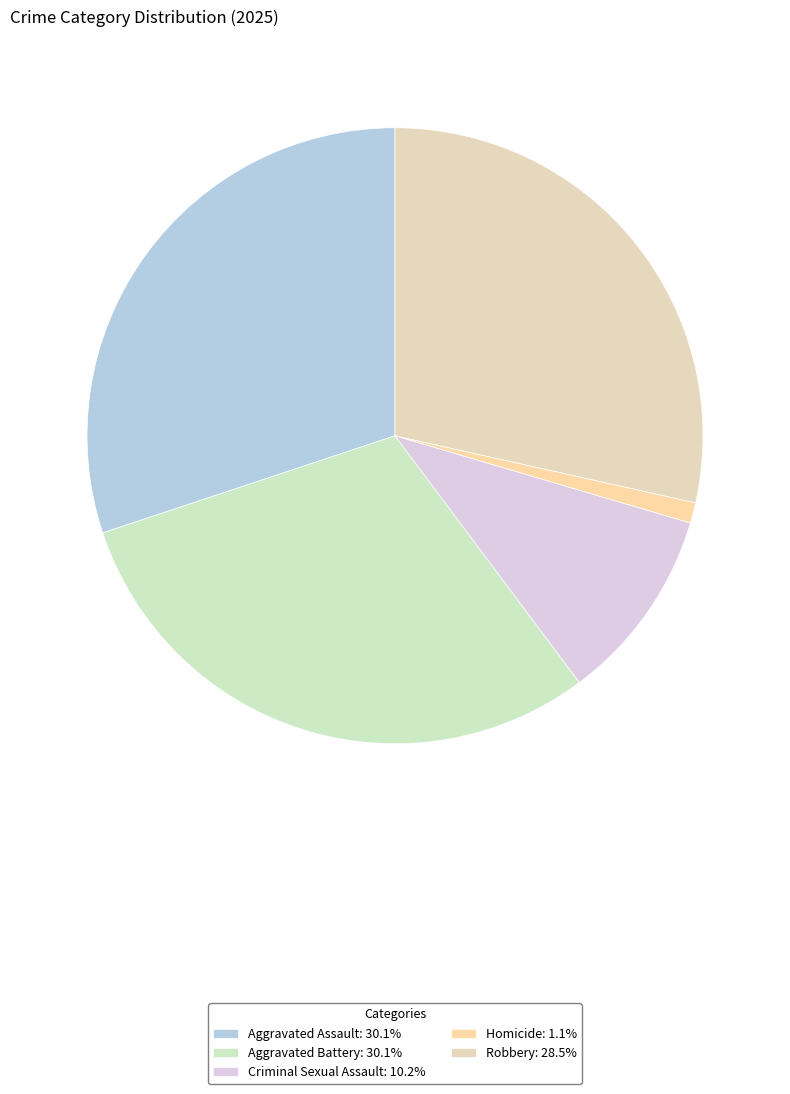

To the nearest percent, what percentage of the pie is Homicide?

1%